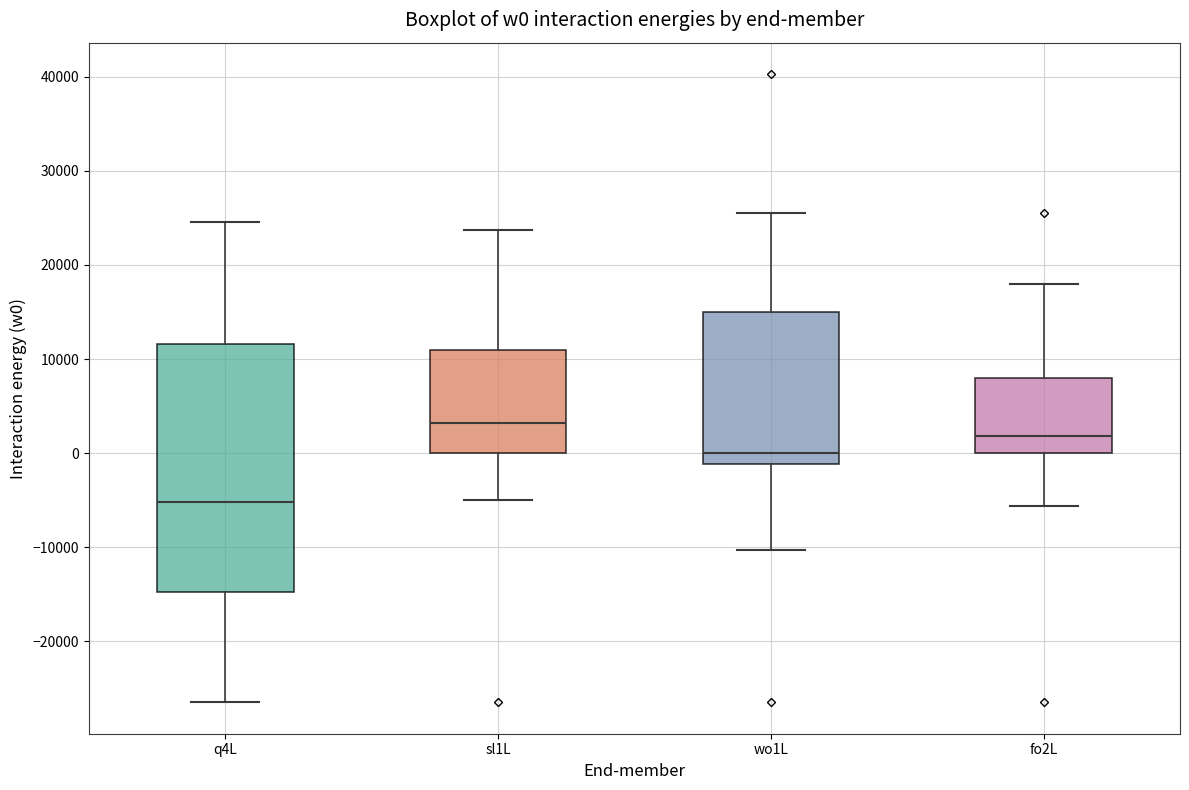

Which box's median line is the lowest?

q4L